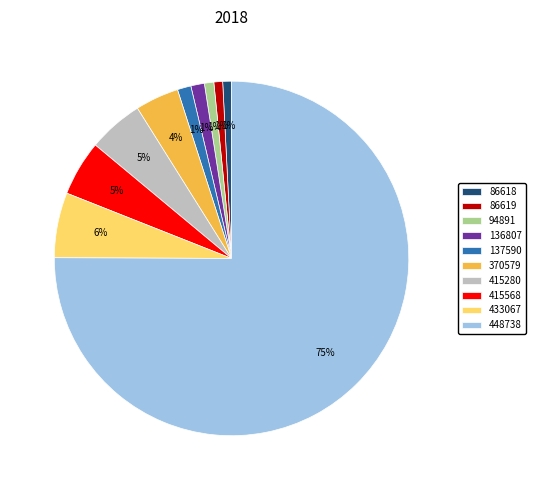

Combined, do 137590 and 448738 account for over 50%?

Yes